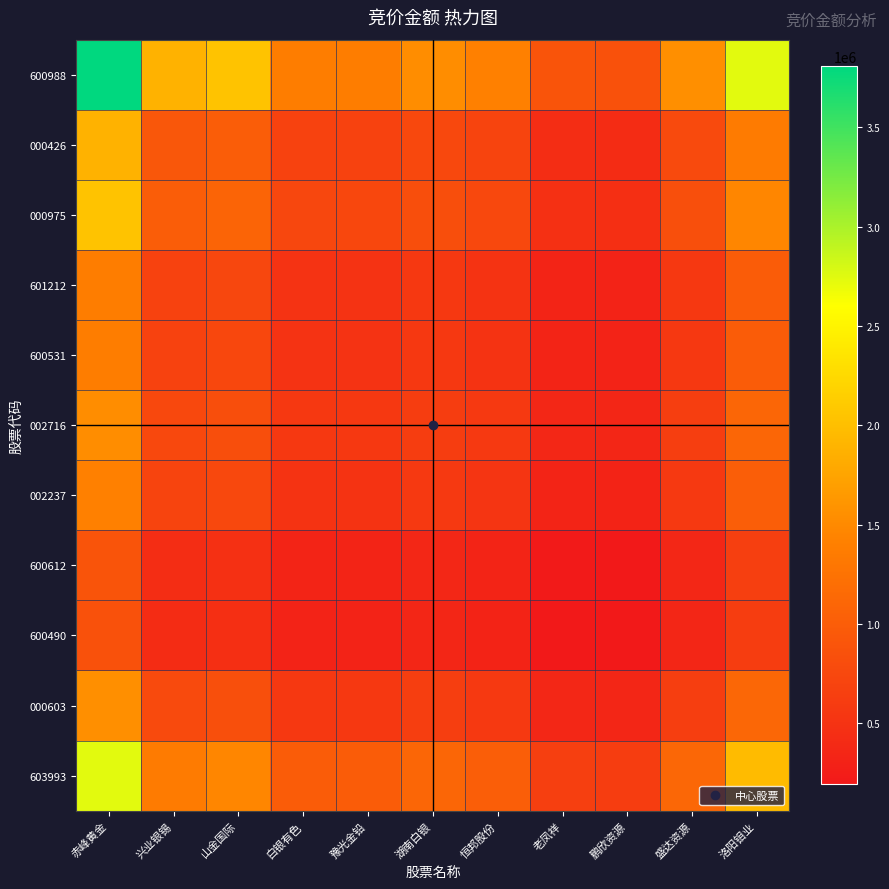

Which has a higher value, 兴业银锡 or 山金国际?

山金国际